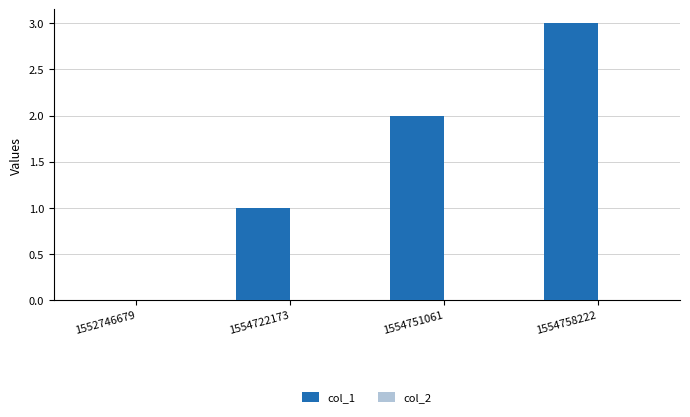

What is the sum of all values?

6